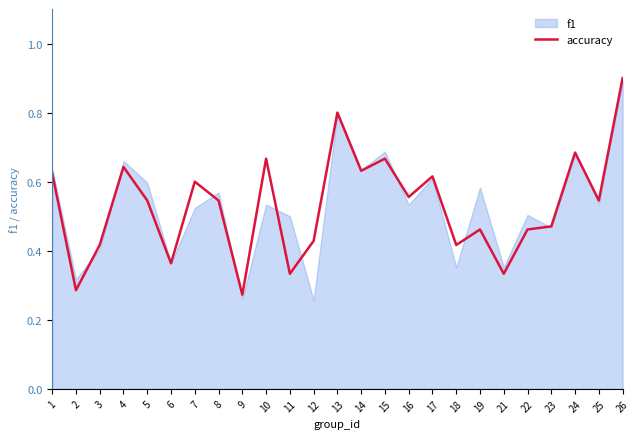

What is the difference between the second highest and second lowest values?

0.5